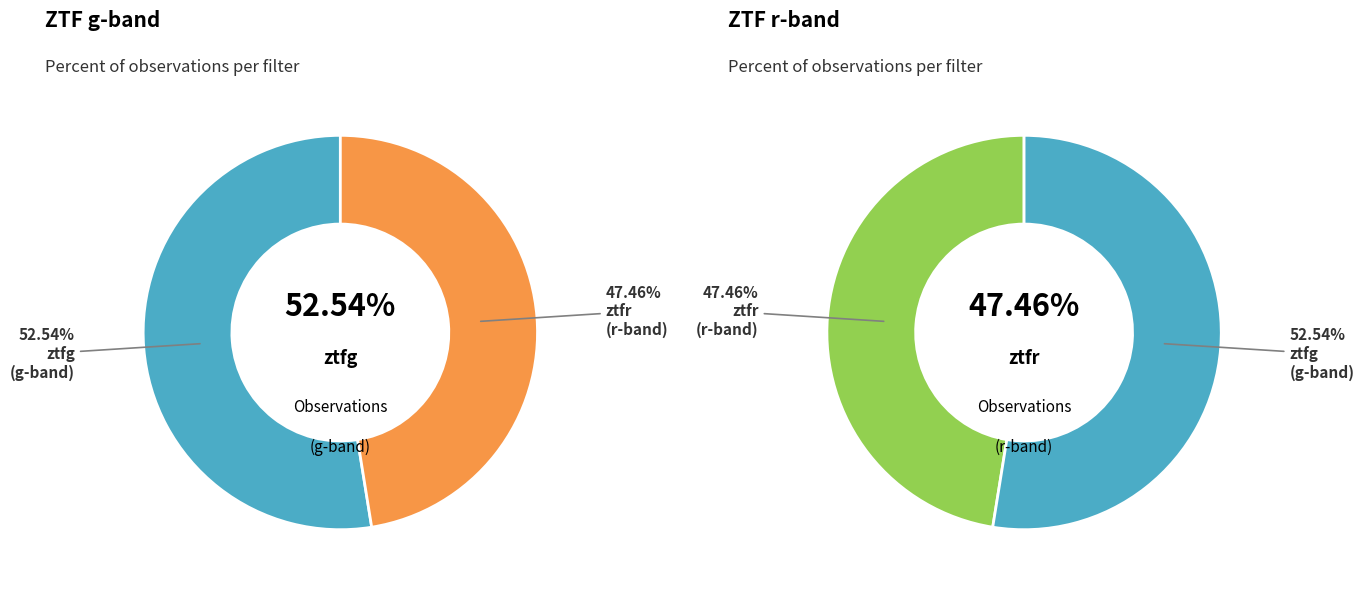

The ztfr slice represents 61% of the pie. True or false?

False